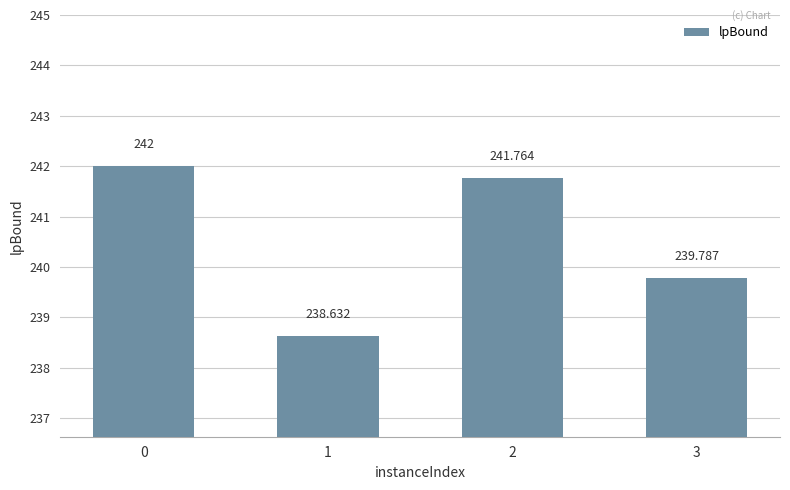

How many bars are there in total?

4